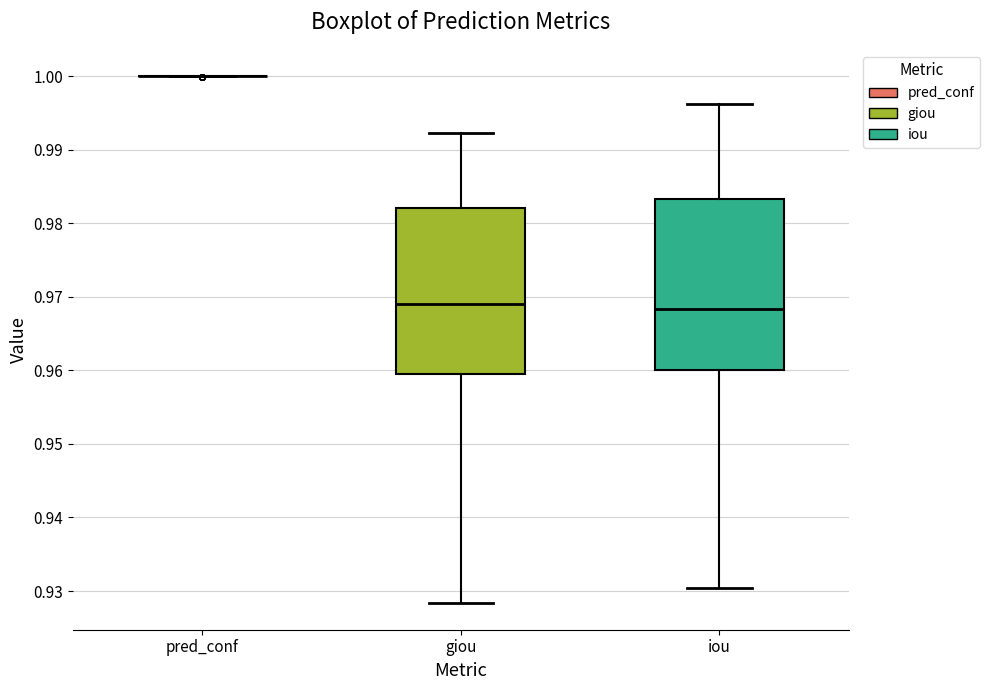

Reading left to right, transcribe this box plot: for each box, give where its median line is, the range the box spans, and where its two whiskers end, as read against the y-axis. The values are not printed on the chart, so give them approximately, as read against the axis.

pred_conf: box collapsed to a line at 1.000, whiskers 1.000 to 1.000
giou: median 0.969, box 0.959 to 0.982, whiskers 0.928 to 0.992
iou: median 0.968, box 0.960 to 0.983, whiskers 0.930 to 0.996